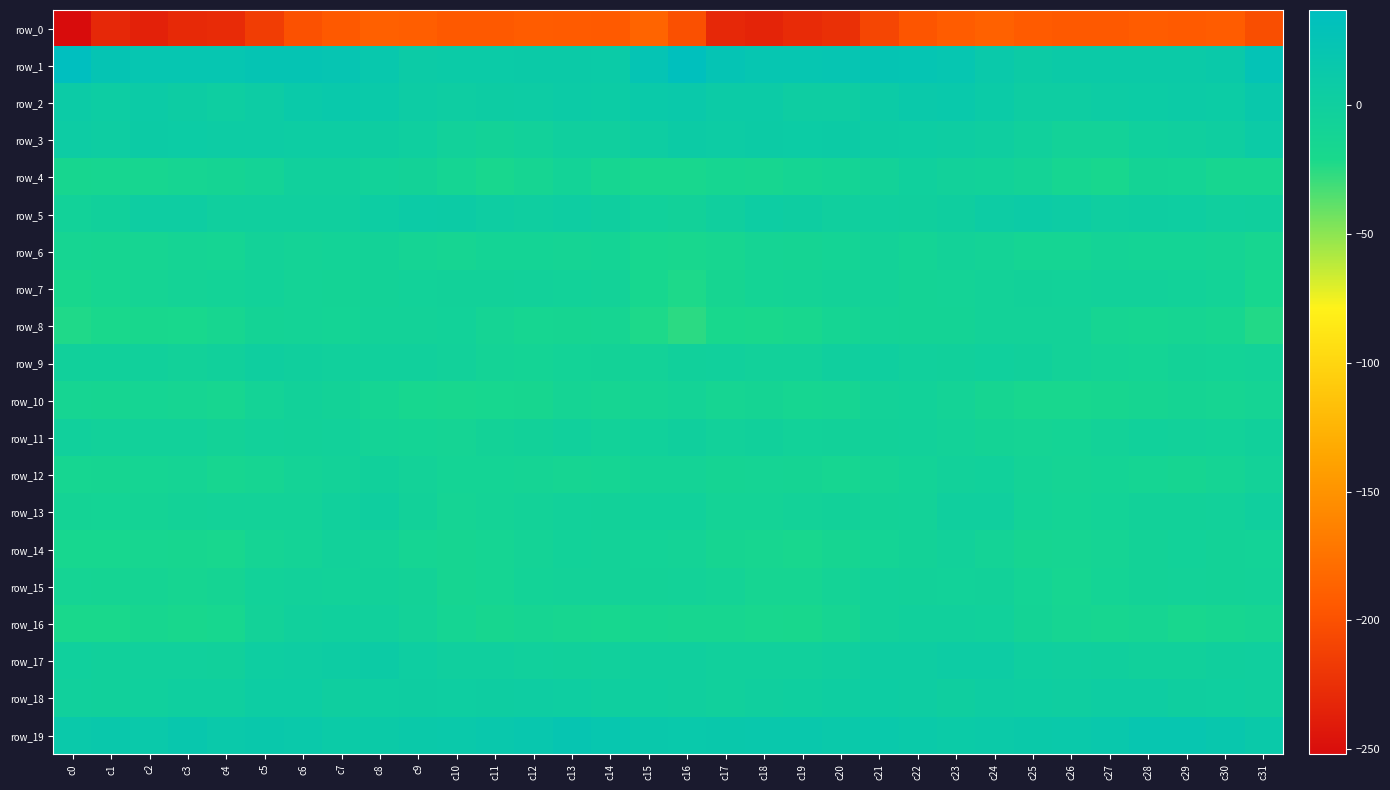

Rank the categories by row_5 value from highest to lowest.

c9, c25, c10, c24, c26, c8, c18, c2, c3, c11, c13, c28, c19, c29, c12, c27, c23, c14, c21, c4, c30, c6, c20, c5, c17, c7, c22, c31, c1, c15, c16, c0